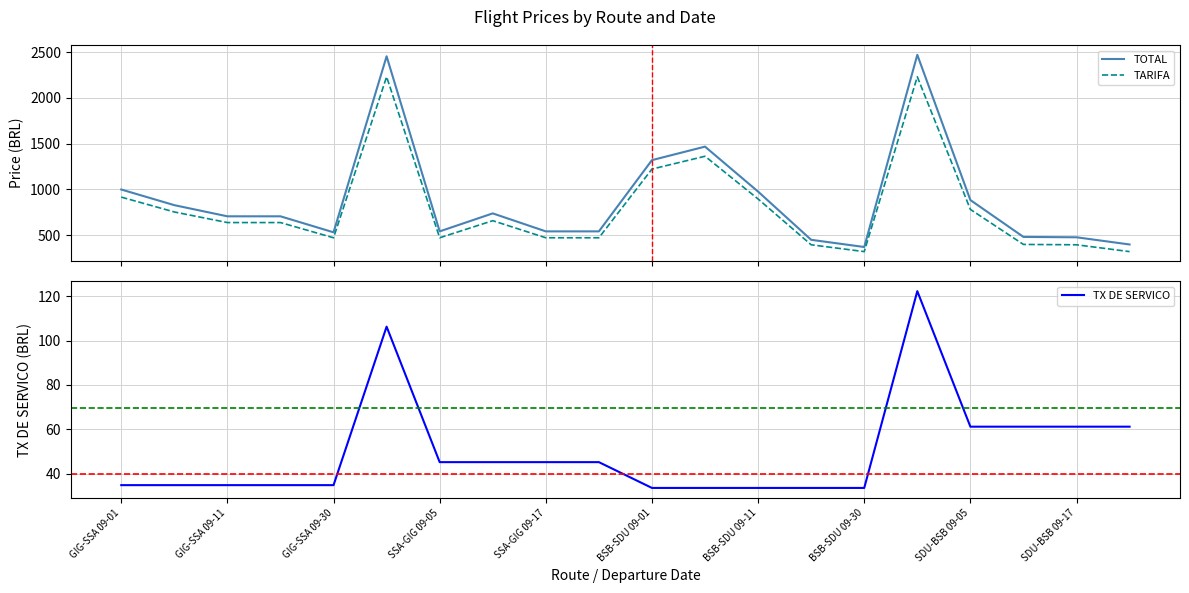

What is the lowest value of the TARIFA series?

319.7